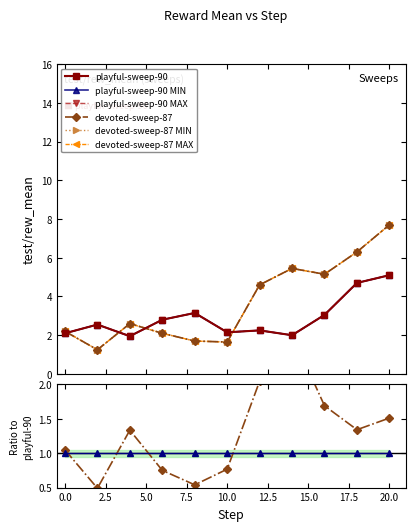

How many intersections are there between playful-sweep-90 MAX and devoted-sweep-87 MAX?

4